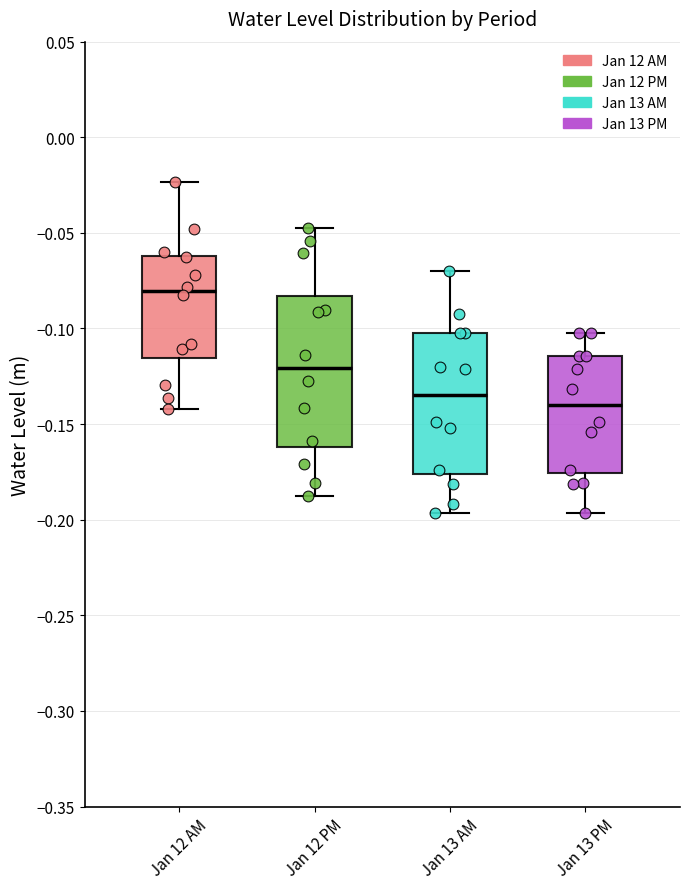

Reading left to right, transcribe this box plot: for each box, give where its median line is, the range the box spans, and where its two whiskers end, as read against the y-axis. The values are not printed on the chart, so give them approximately, as read against the axis.

Jan 12 AM: median -0.080, box -0.115 to -0.060, whiskers -0.140 to -0.025
Jan 12 PM: median -0.120, box -0.160 to -0.085, whiskers -0.190 to -0.050
Jan 13 AM: median -0.135, box -0.175 to -0.100, whiskers -0.195 to -0.070
Jan 13 PM: median -0.140, box -0.175 to -0.115, whiskers -0.195 to -0.100